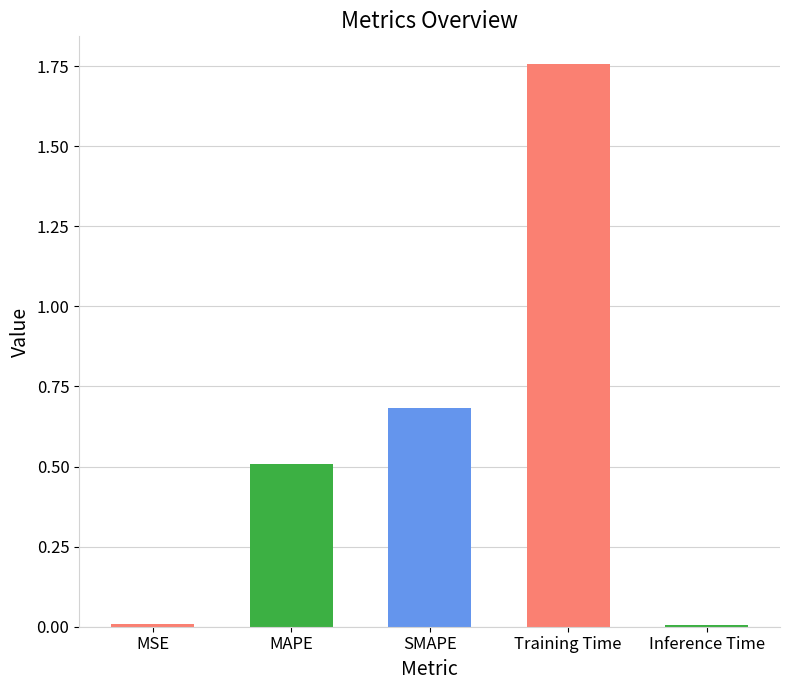

What is the change in value from MAPE to Training Time?

+1.2